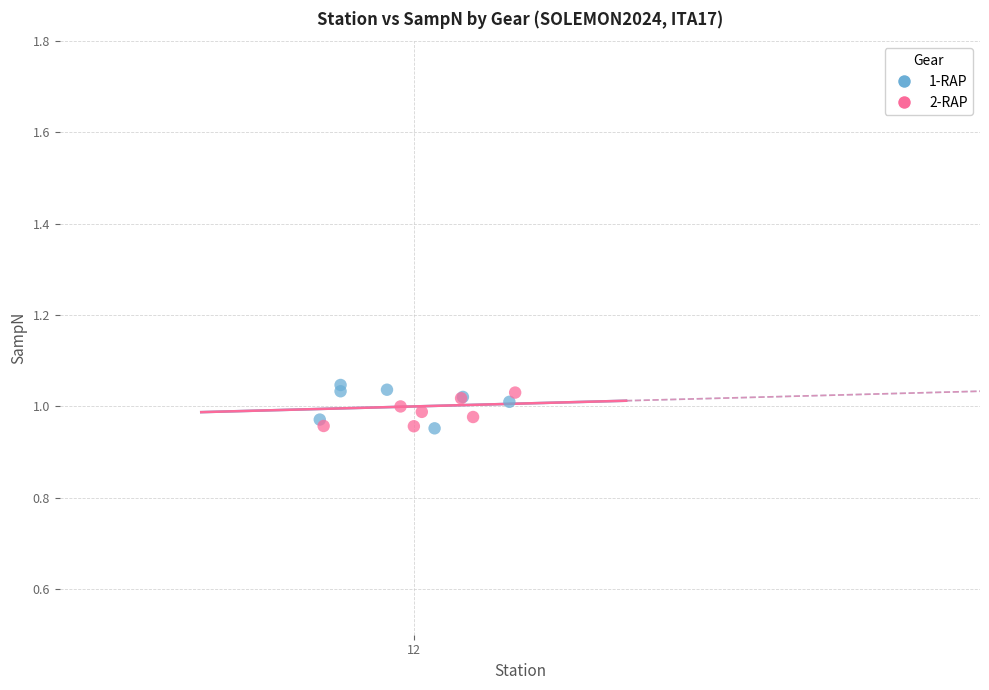

Which series has the largest Y range (max minus min)?

1-RAP